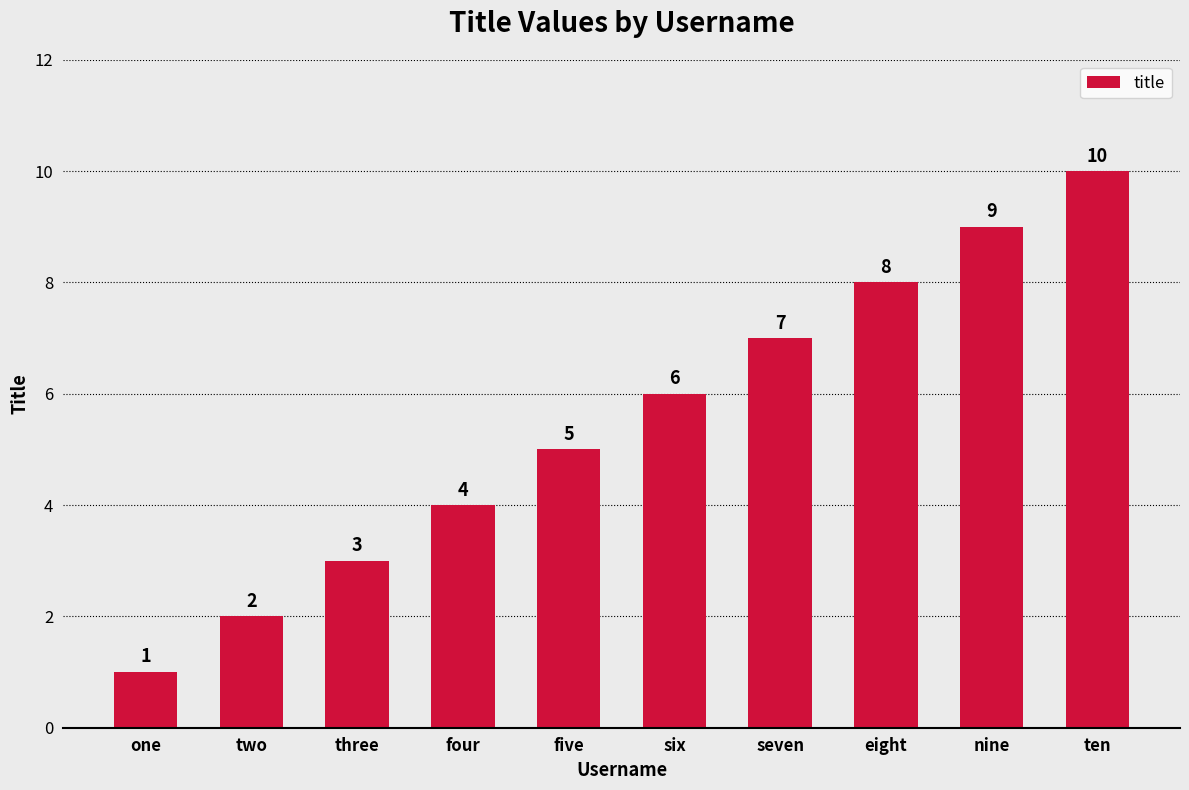

How many bars are there in total?

10